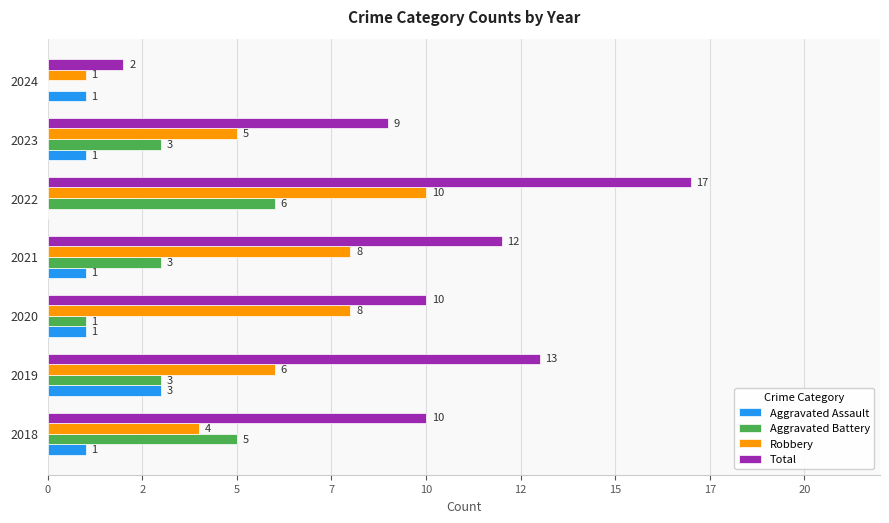

What are all the series names shown in the legend?

Aggravated Assault, Aggravated Battery, Robbery, Total